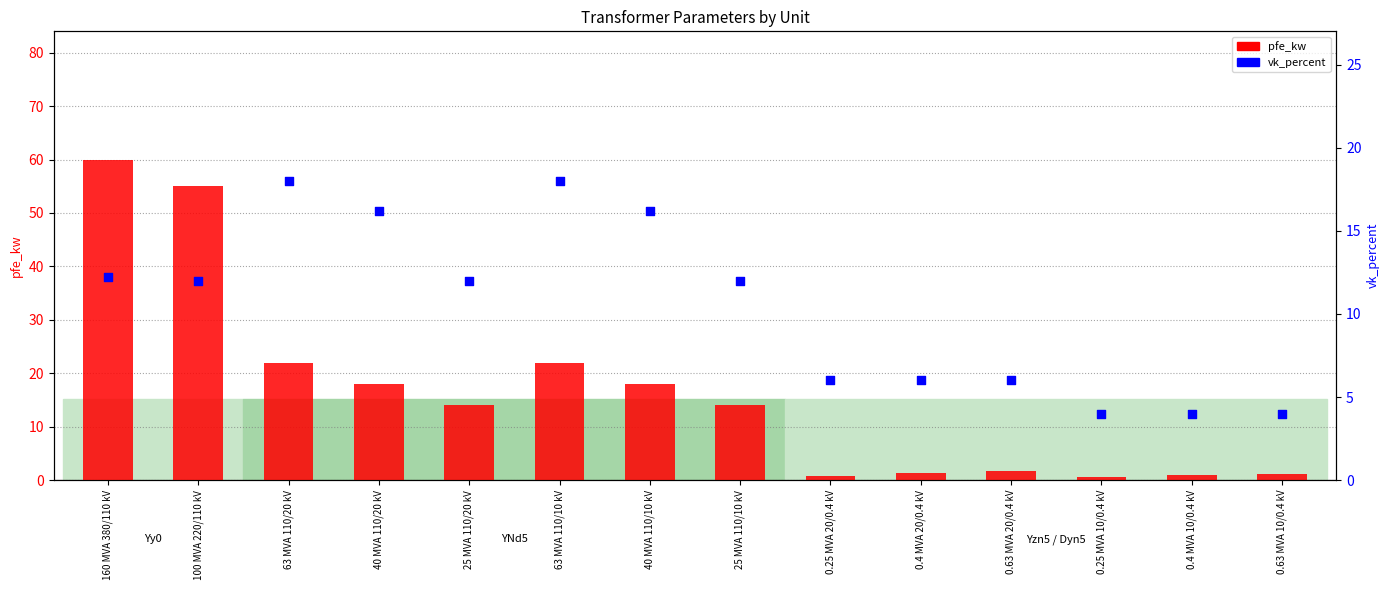

What are all the series names shown in the legend?

pfe_kw, vk_percent